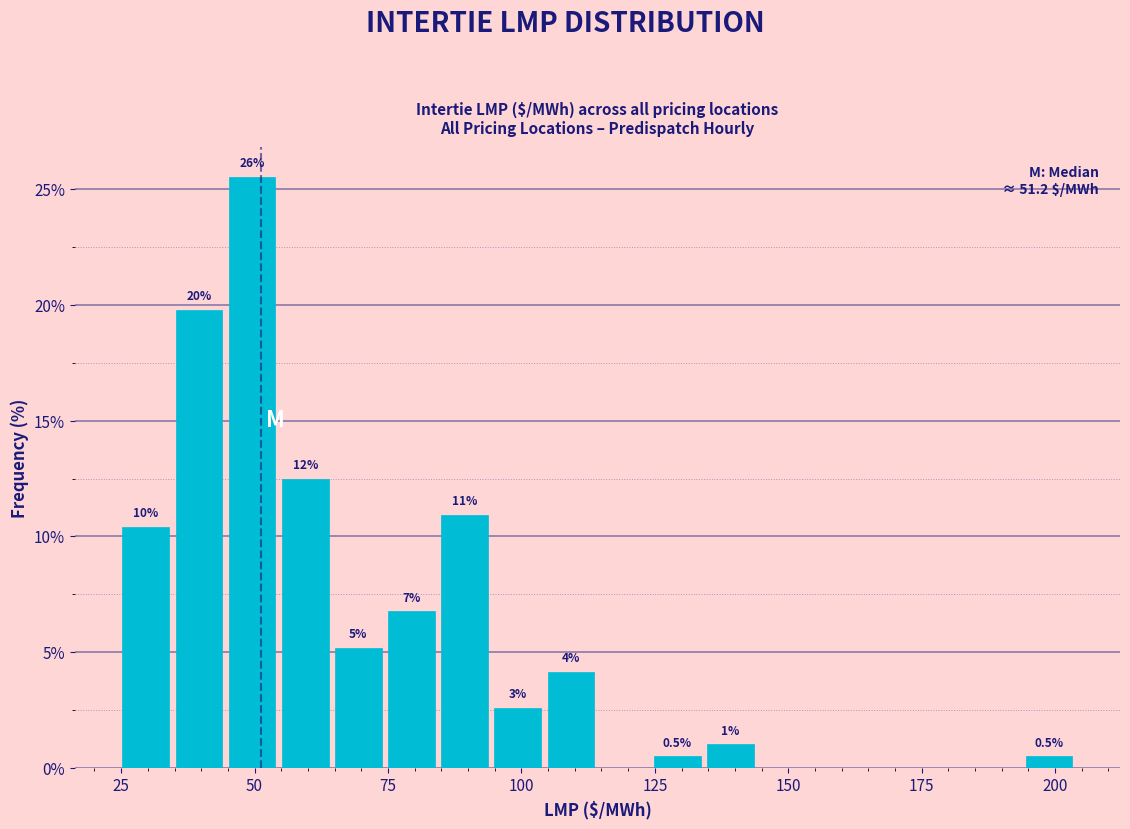

Around what value on the x-axis is the tallest bar? Give the approximate position of its centre, as read against the axis.

50